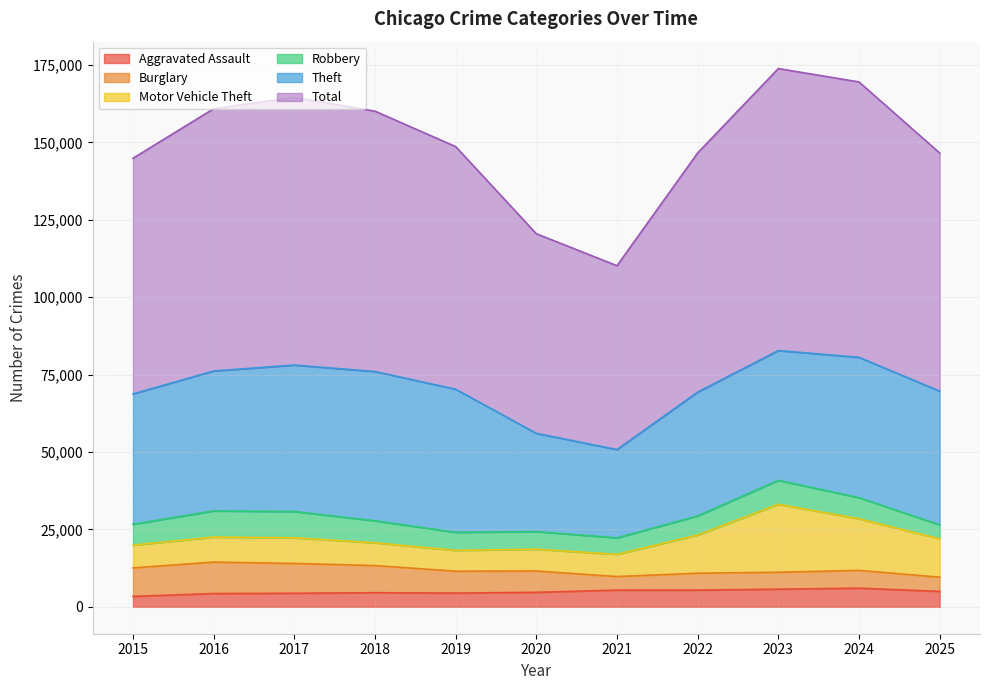

Reading right to left, transcribe all the data shown in this chart.

Aggravated Assault: 2025=4987	2024=6019	2023=5698	2022=5396	2021=5391	2020=4681	2019=4429	2018=4554	2017=4375	2016=4285	2015=3372
Burglary: 2025=4586	2024=5750	2023=5469	2022=5459	2021=4386	2020=6888	2019=7075	2018=8767	2017=9623	2016=10159	2015=9181
Motor Vehicle Theft: 2025=12390	2024=16663	2023=21951	2022=12317	2021=7174	2020=7031	2019=6722	2018=7354	2017=8300	2016=8065	2015=7371
Robbery: 2025=4520	2024=6807	2023=7737	2022=6170	2021=5320	2020=5703	2019=5825	2018=7112	2017=8467	2016=8466	2015=6728
Theft: 2025=43160	2024=45329	2023=41894	2022=39993	2021=28512	2020=31712	2019=46218	2018=48196	2017=47303	2016=45189	2015=42095
Total: 2025=76921	2024=88943	2023=91076	2022=77248	2021=59376	2020=64469	2019=78357	2018=84086	2017=86460	2016=84703	2015=76111